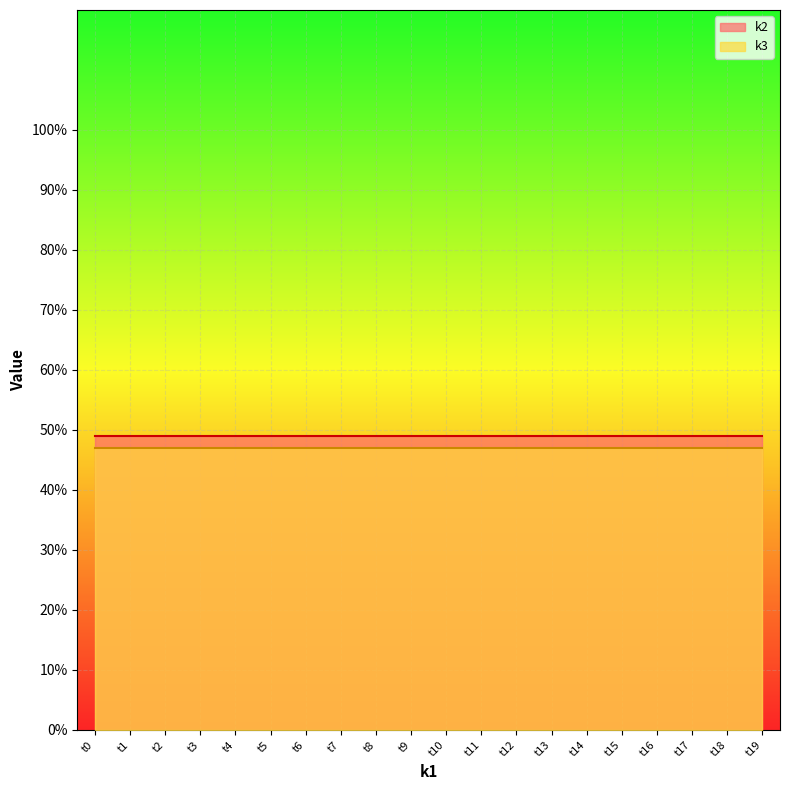

How many distinct data groups are displayed?

2